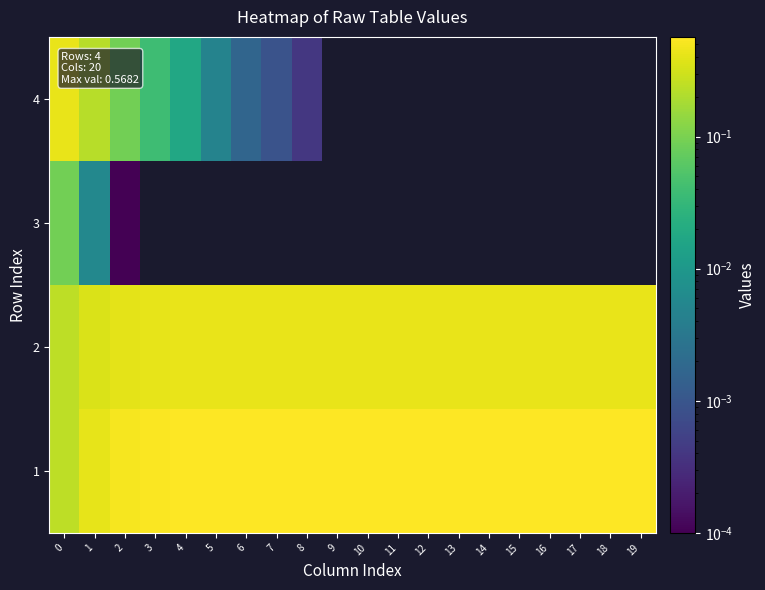

Which series has the largest range (max minus min)?

4